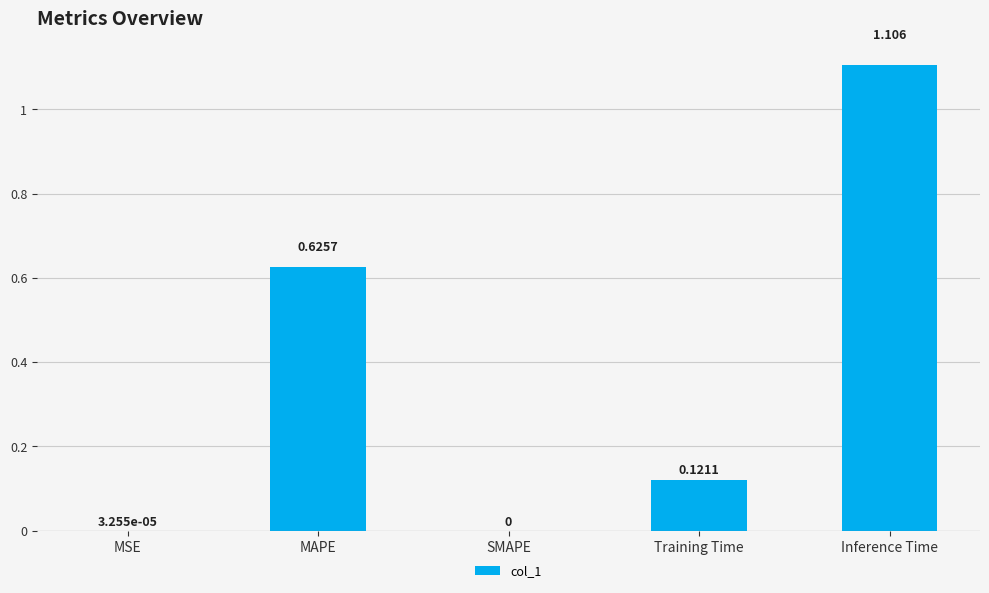

Are the bars horizontal?

No